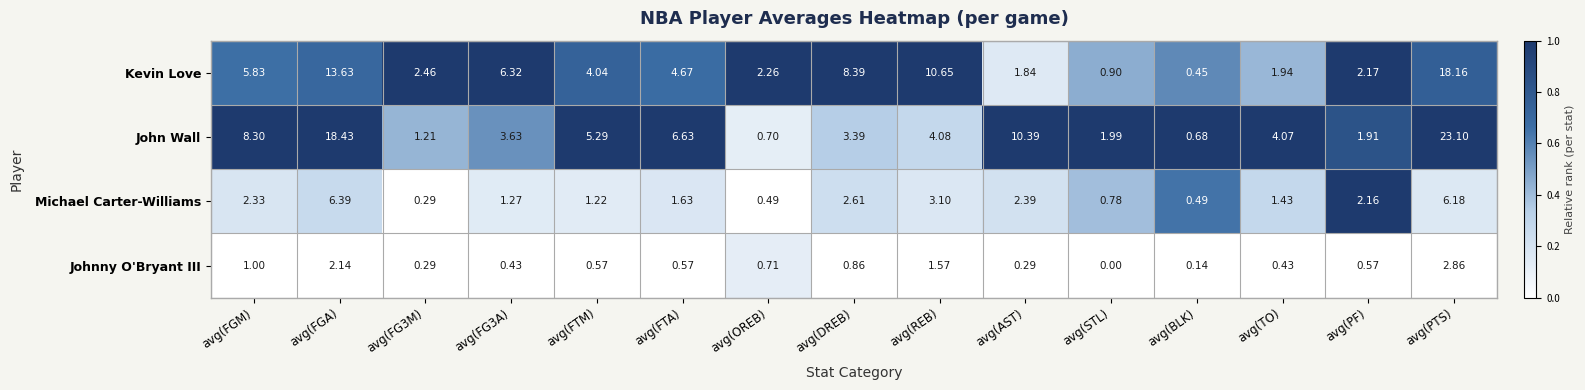

Where is John Wall nearest to the value 11?

avg(AST)